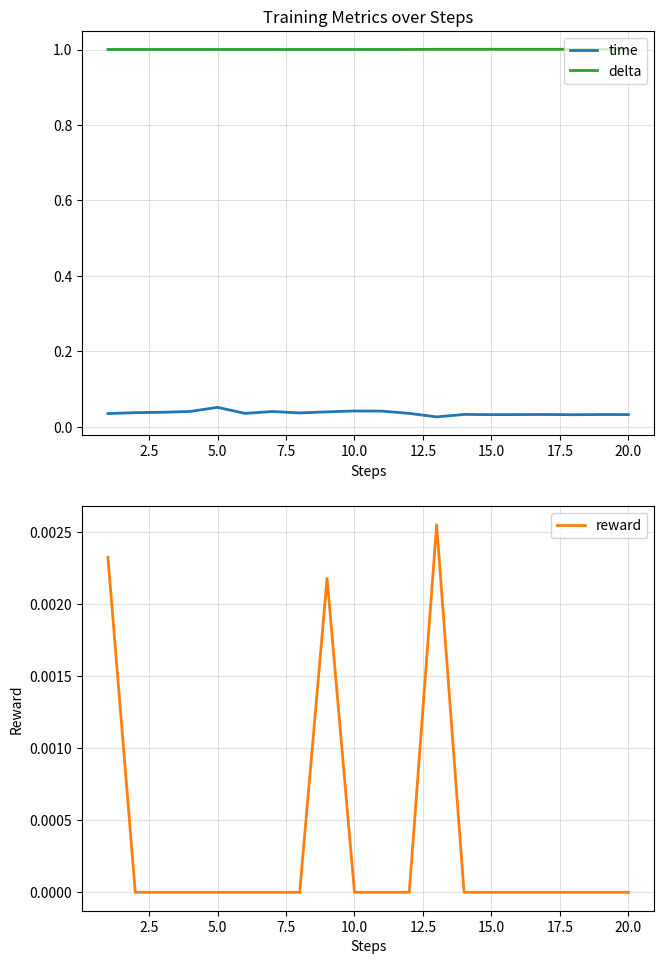

True or false: reward has a value of 0.0 at 20.0.

True